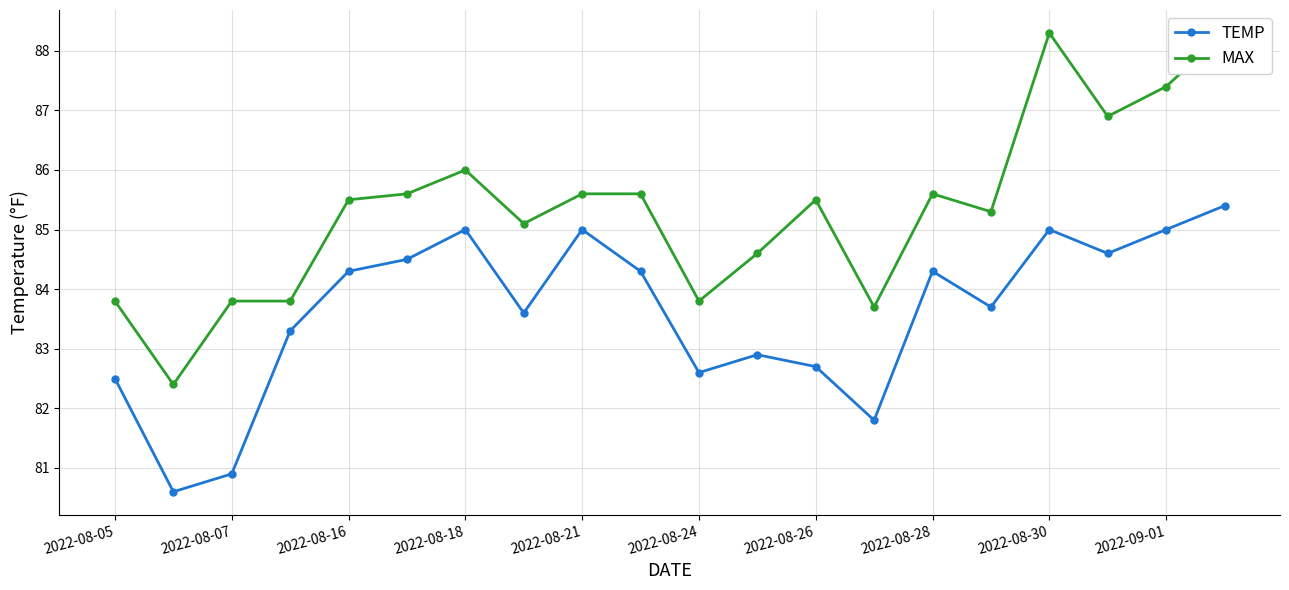

How many interior local valleys does the TEMP series have?

6